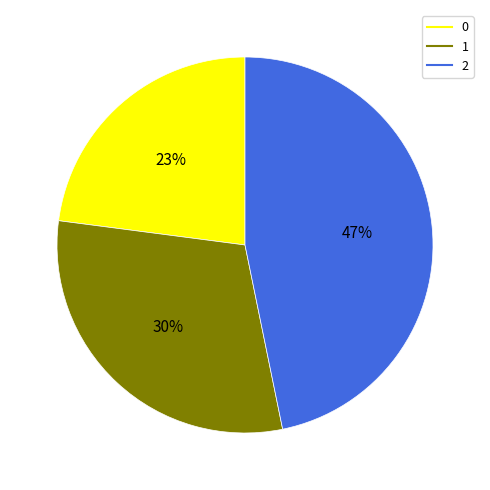

Combined, do 0 and 2 account for over 50%?

Yes